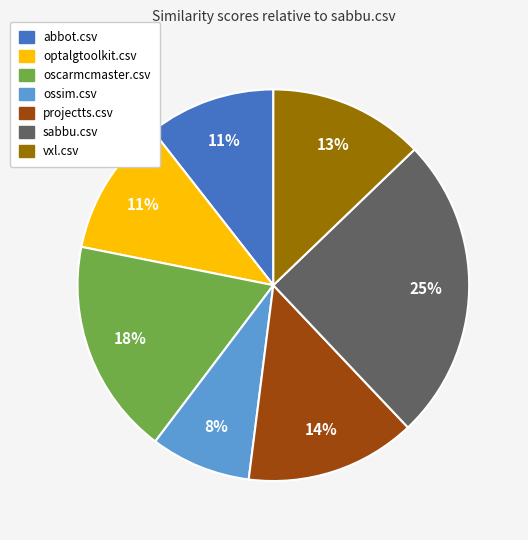

To the nearest percent, what is the difference between the largest and smallest slice percentages?

17%